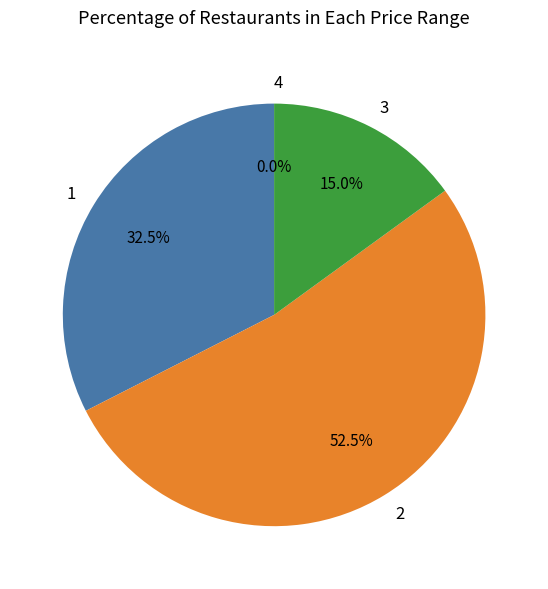

What percentage do 3 and 4 together represent?

15.0%